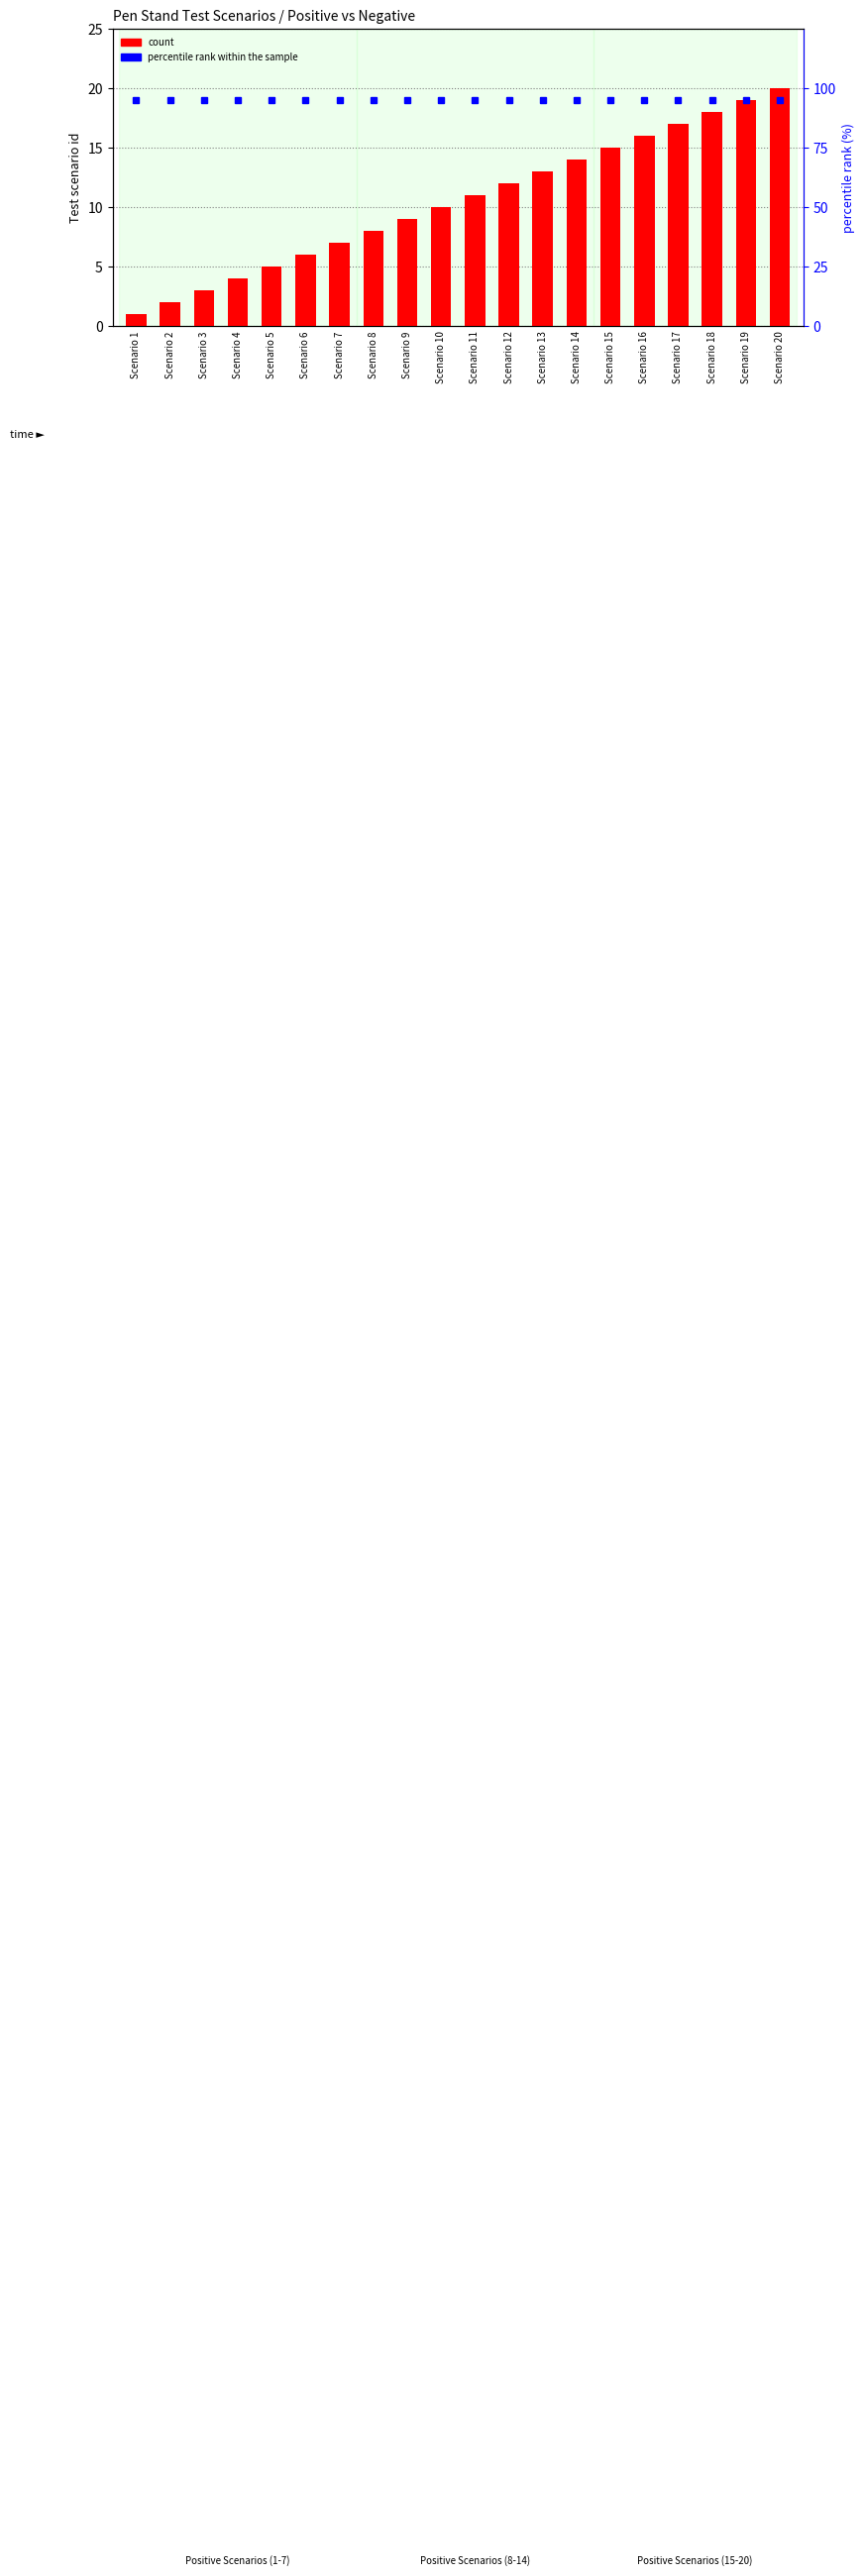

Reading right to left, list all the values displayed in this chart.

count: 20	19	18	17	16	15	14	13	12	11	10	9	8	7	6	5	4	3	2	1
percentile rank within the sample: 95	95	95	95	95	95	95	95	95	95	95	95	95	95	95	95	95	95	95	95